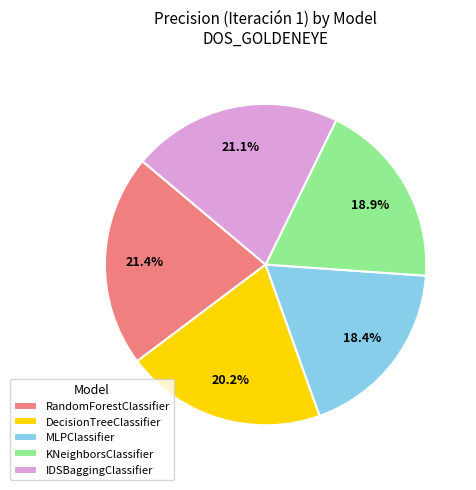

True or false: IDSBaggingClassifier accounts for 21% of the total.

True